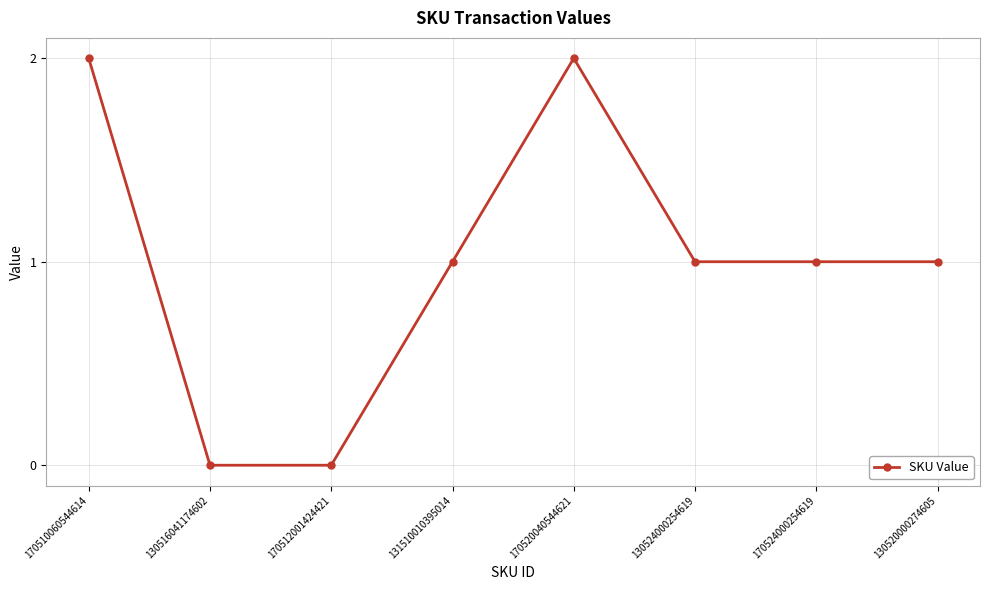

Count the values in the range 1 to 2.

6